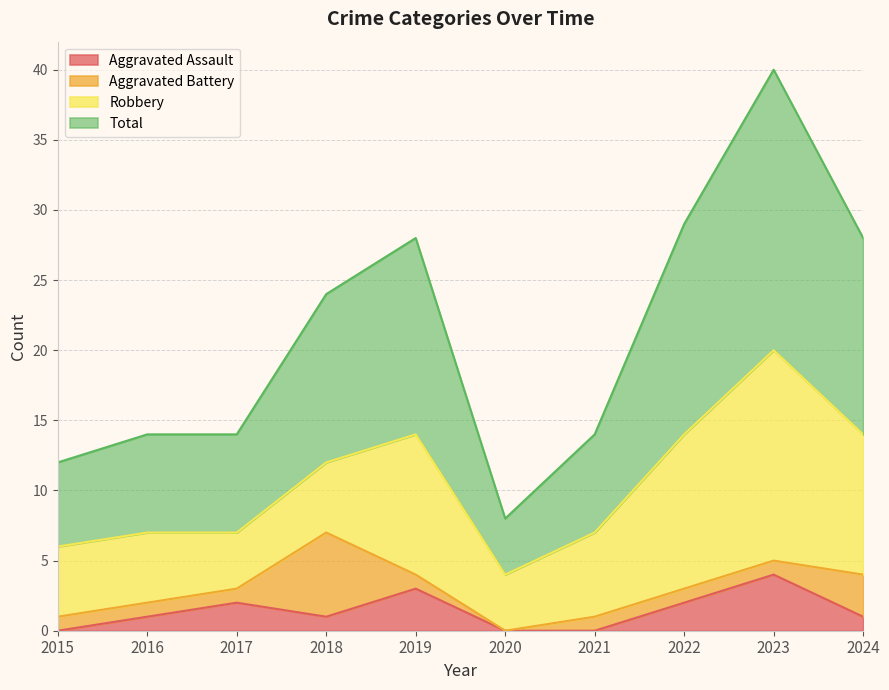

Where is the first local maximum for Aggravated Assault?

2017